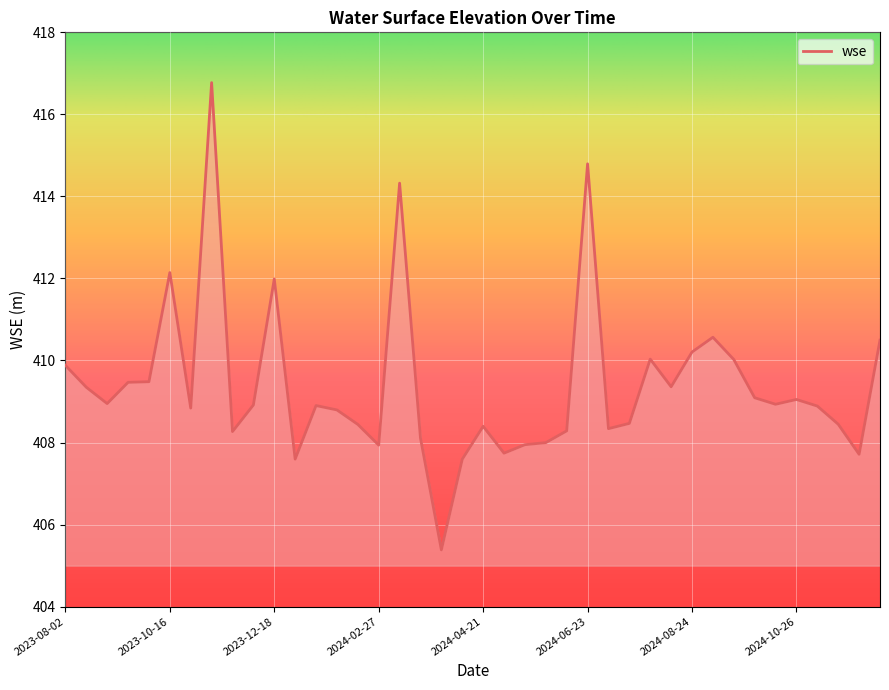

What is the greatest value displayed?

416.8